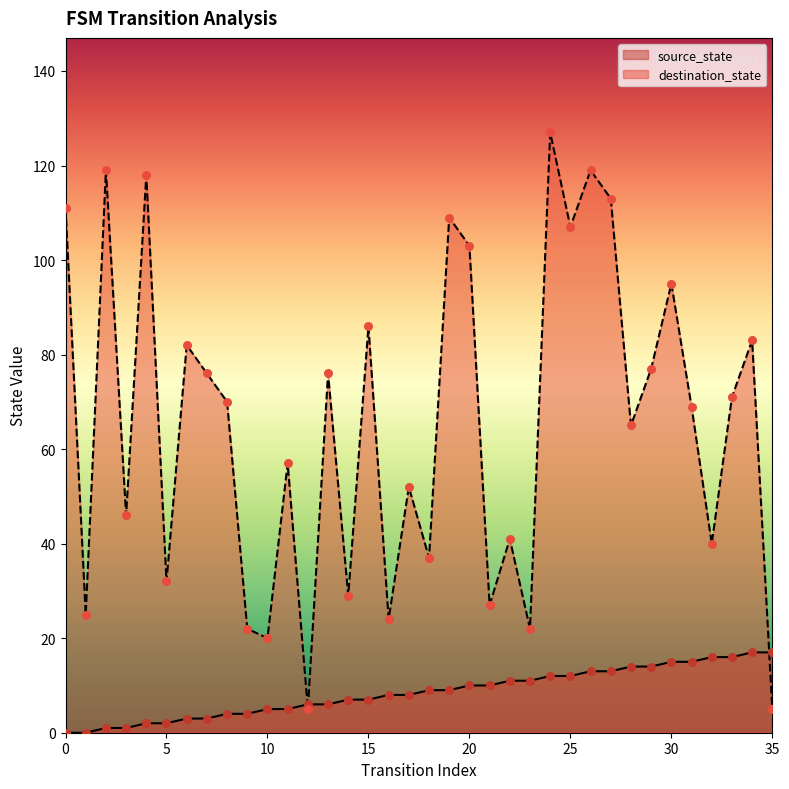

At how many categories does at least one series exceed 113?

4